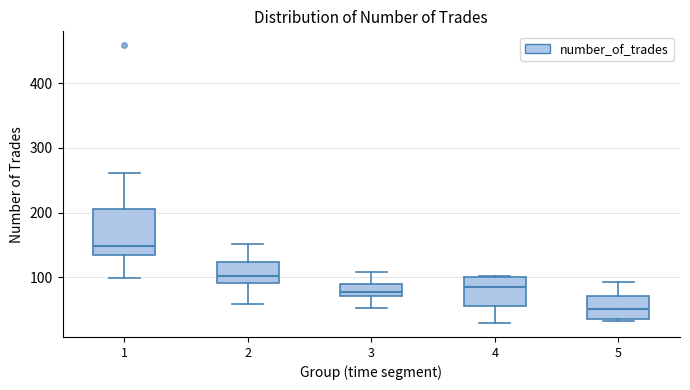

Reading left to right, read every box against the y-axis: the position of its median line, the range the box covers, and the ends of its whiskers. The values are not printed on the chart, so give them approximately, as read against the axis.

1: median 150, box 130 to 210, whiskers 100 to 260
2: median 100, box 90 to 120, whiskers 60 to 150
3: median 80, box 70 to 90, whiskers 50 to 110
4: median 90, box 60 to 100, whiskers 30 to 100
5: median 50, box 40 to 70, whiskers 30 to 90